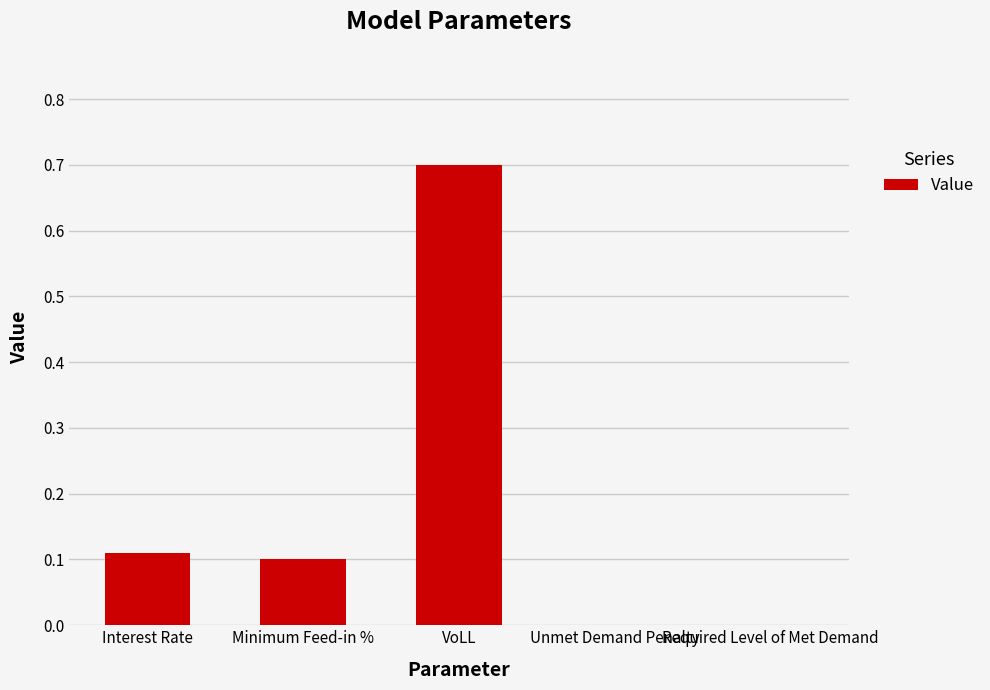

True or false: the data shows 0.2 at Unmet Demand Penalty.

False